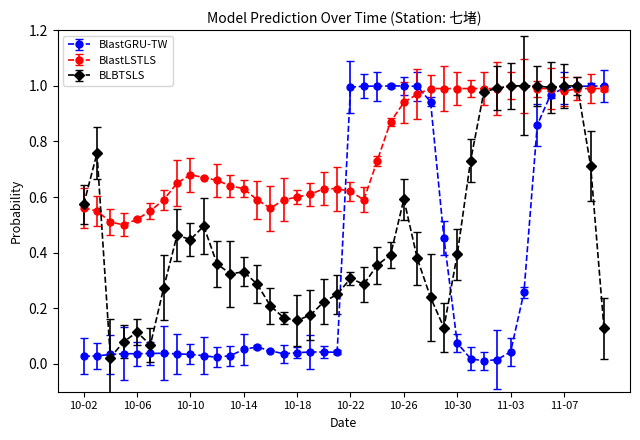

Rank the series by their average value, from highest to lowest.

BlastLSTLS, BLBTSLS, BlastGRU-TW